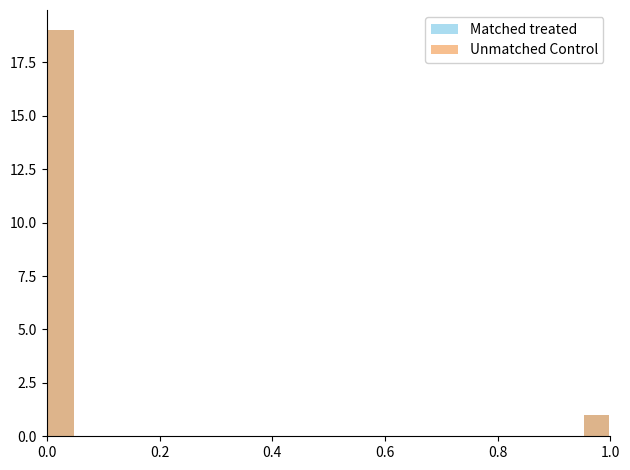

How many distinct data groups are displayed?

2